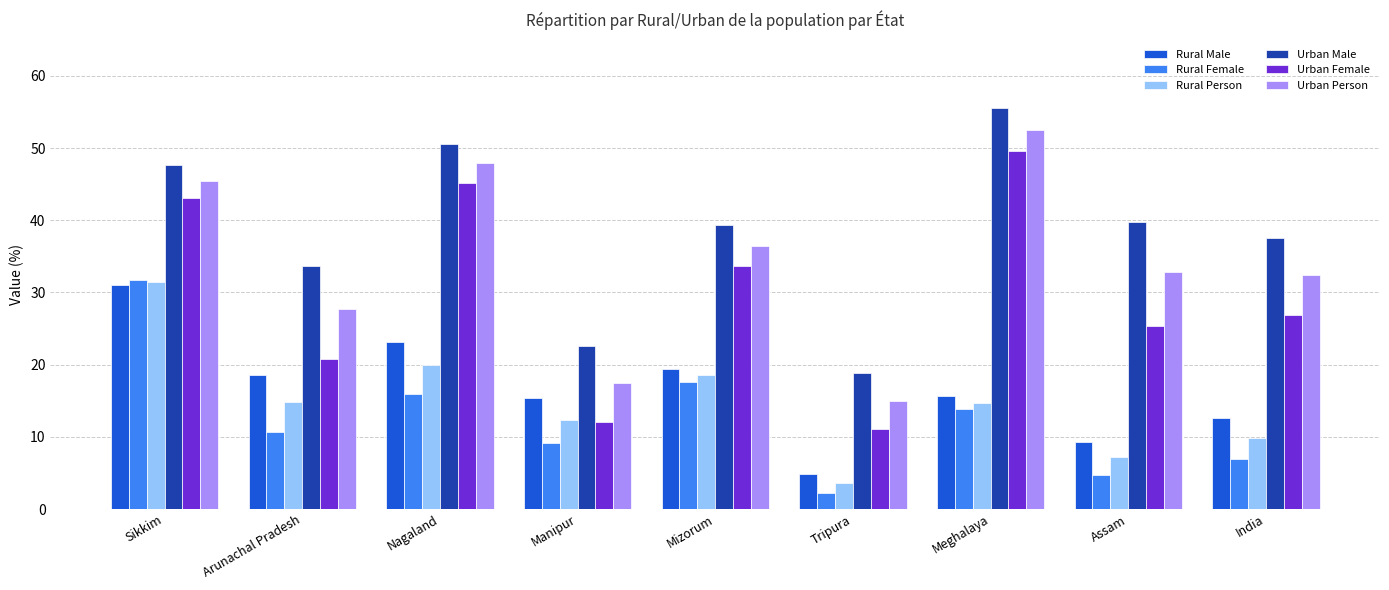

What is the difference between the second highest and minimum values in the Urban Female series?

34.0